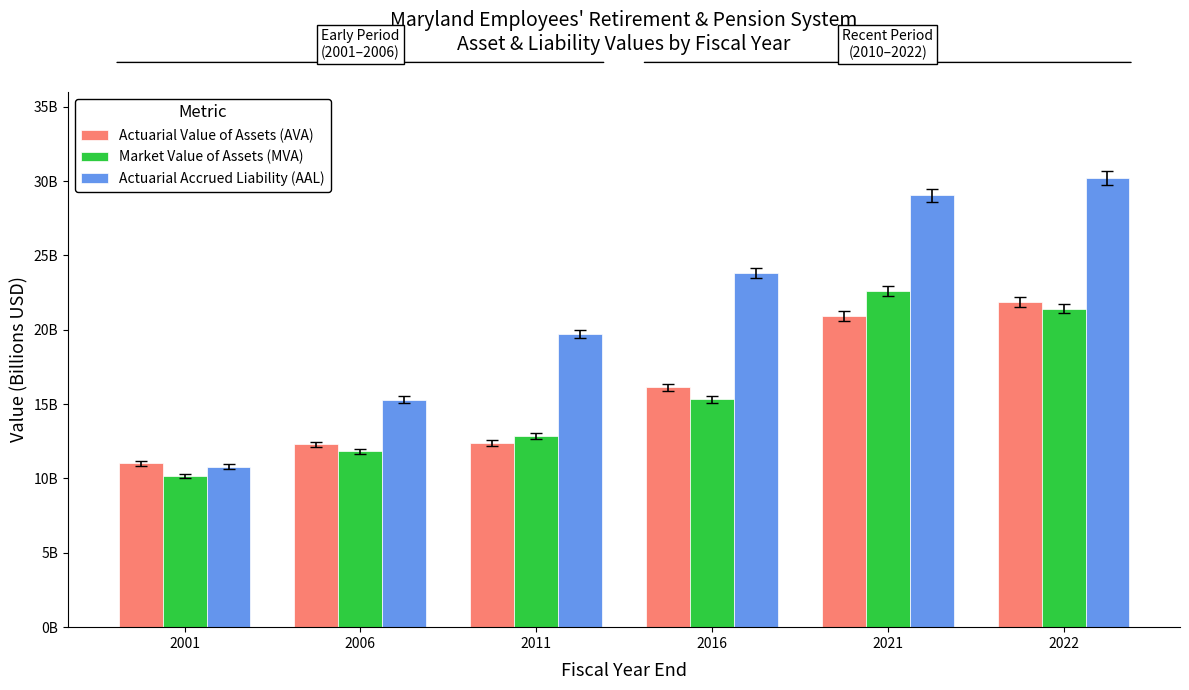

Which series has the largest total across all categories?

Actuarial Accrued Liability (AAL)